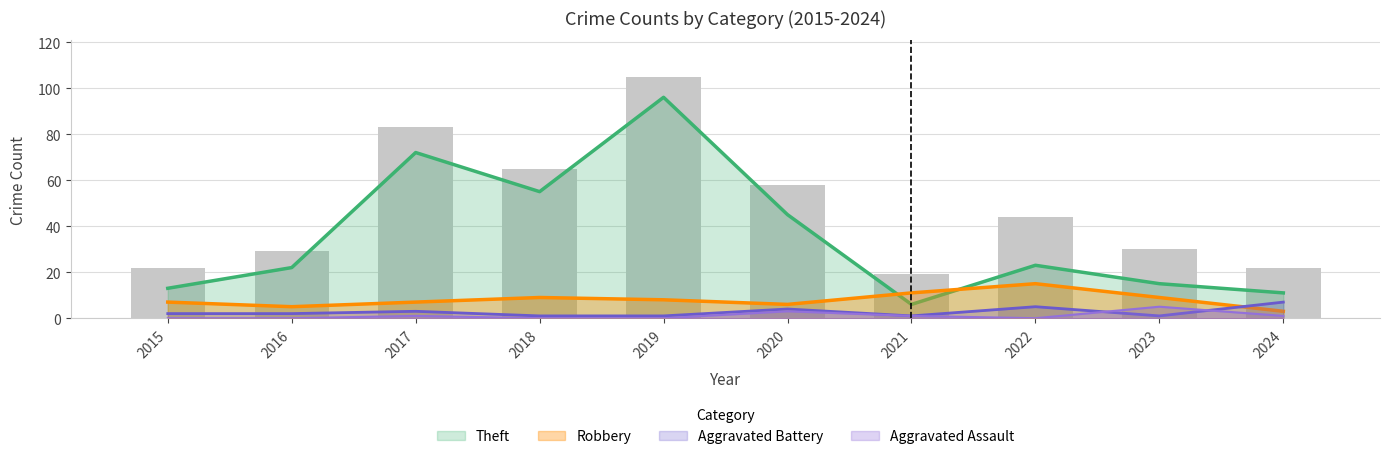

Is the value of Total at 2017 greater than the value of Aggravated Assault at 2022?

Yes